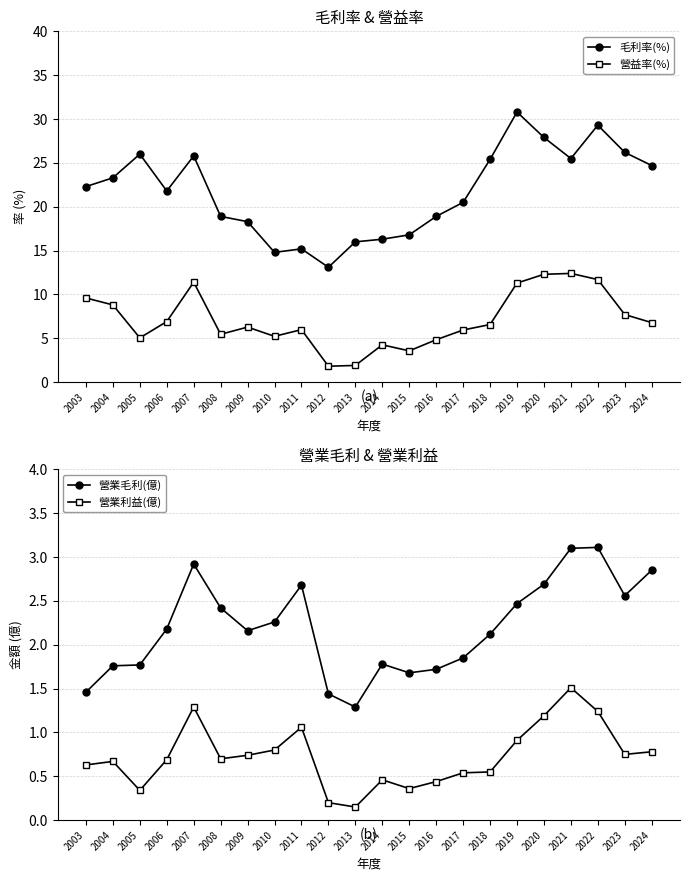

What is the highest value of the 營業利益(億) series?

1.5